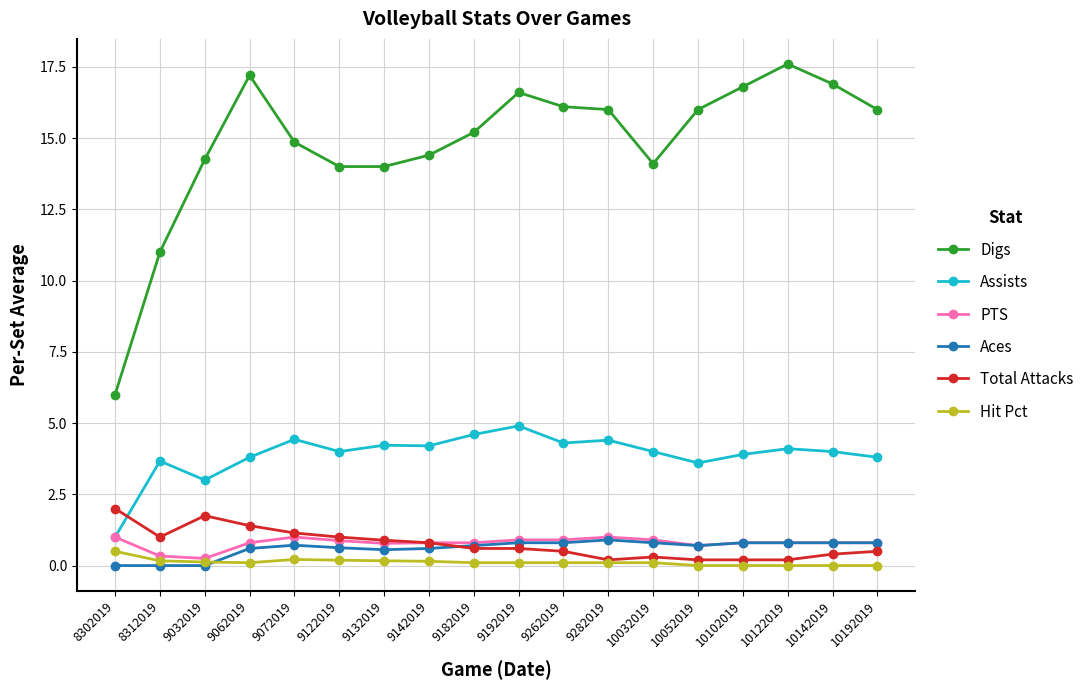

What is the difference between the Total Attacks values at 10142019 and 8302019?

1.6